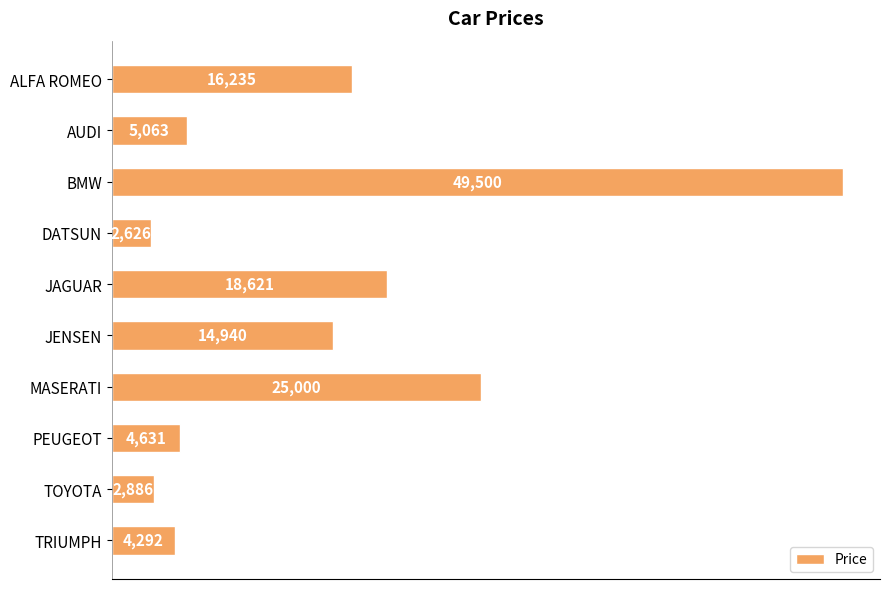

Rank the categories by value from highest to lowest.

BMW, MASERATI, JAGUAR, ALFA ROMEO, JENSEN, AUDI, PEUGEOT, TRIUMPH, TOYOTA, DATSUN